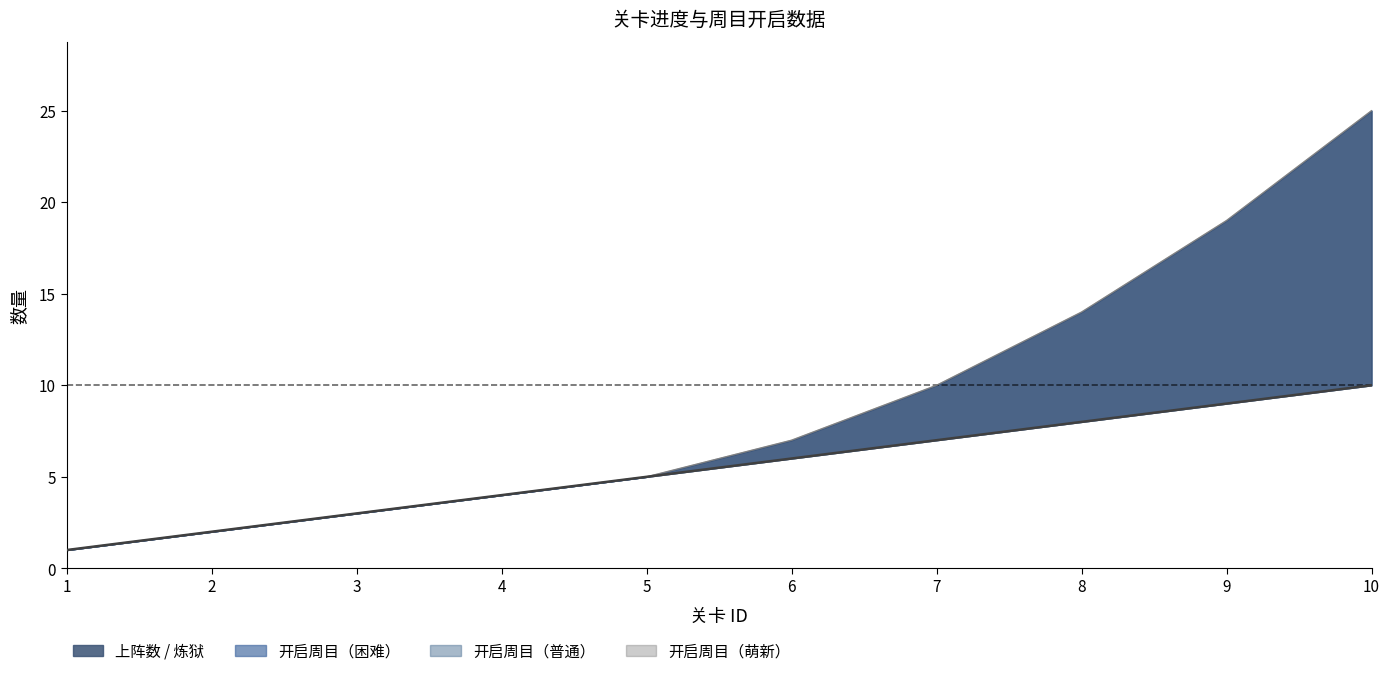

How many values are between 3 and 8?

6